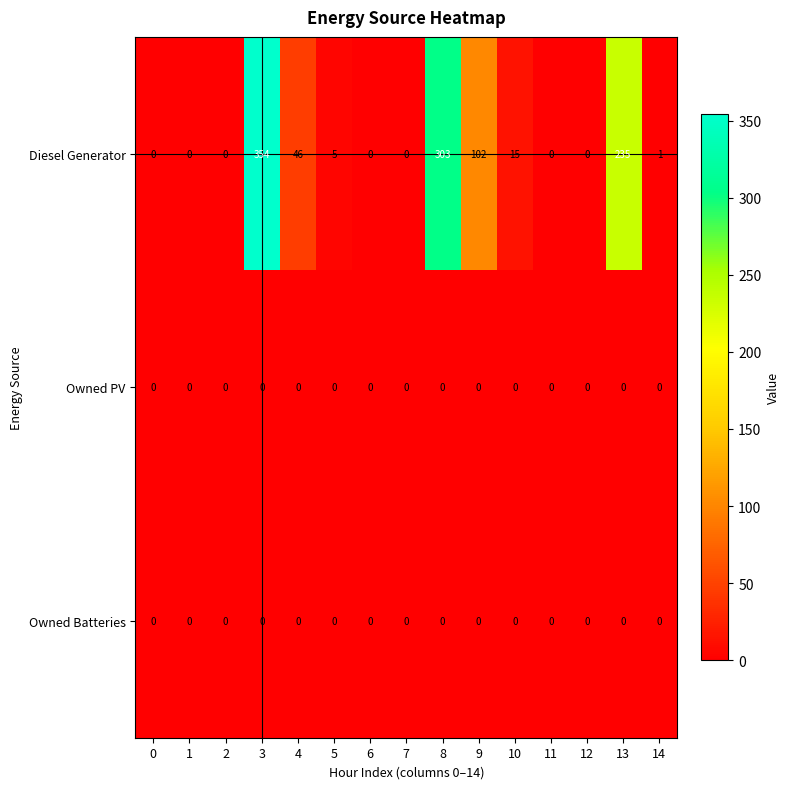

What is the difference between the highest and lowest values at 13?

235